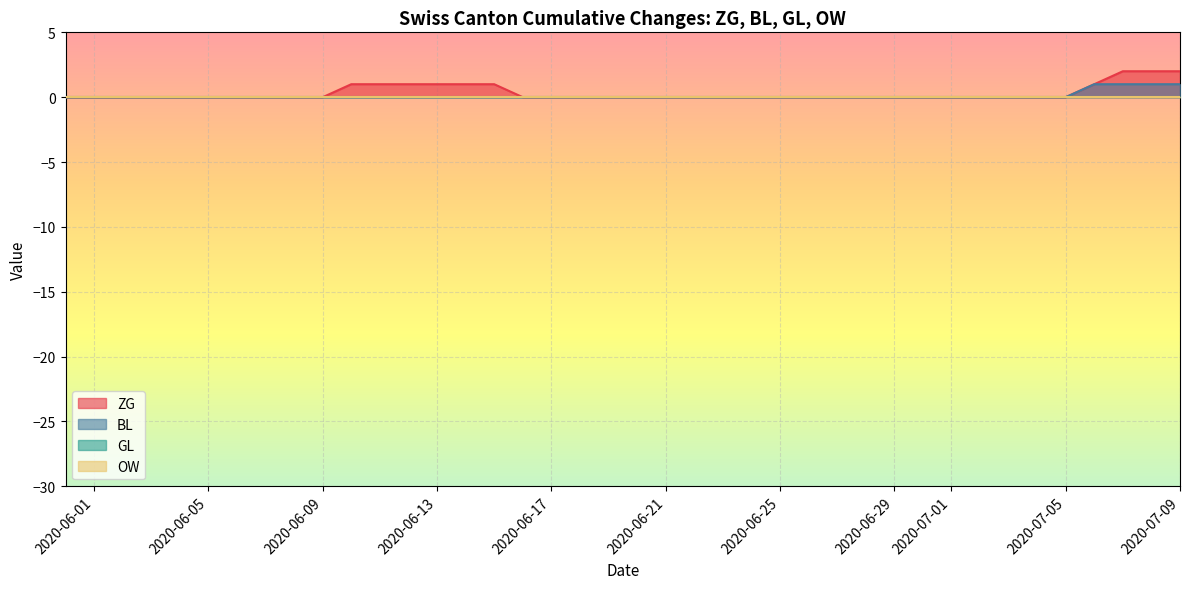

What is the difference between the maximum and minimum values in the ZG series?

2